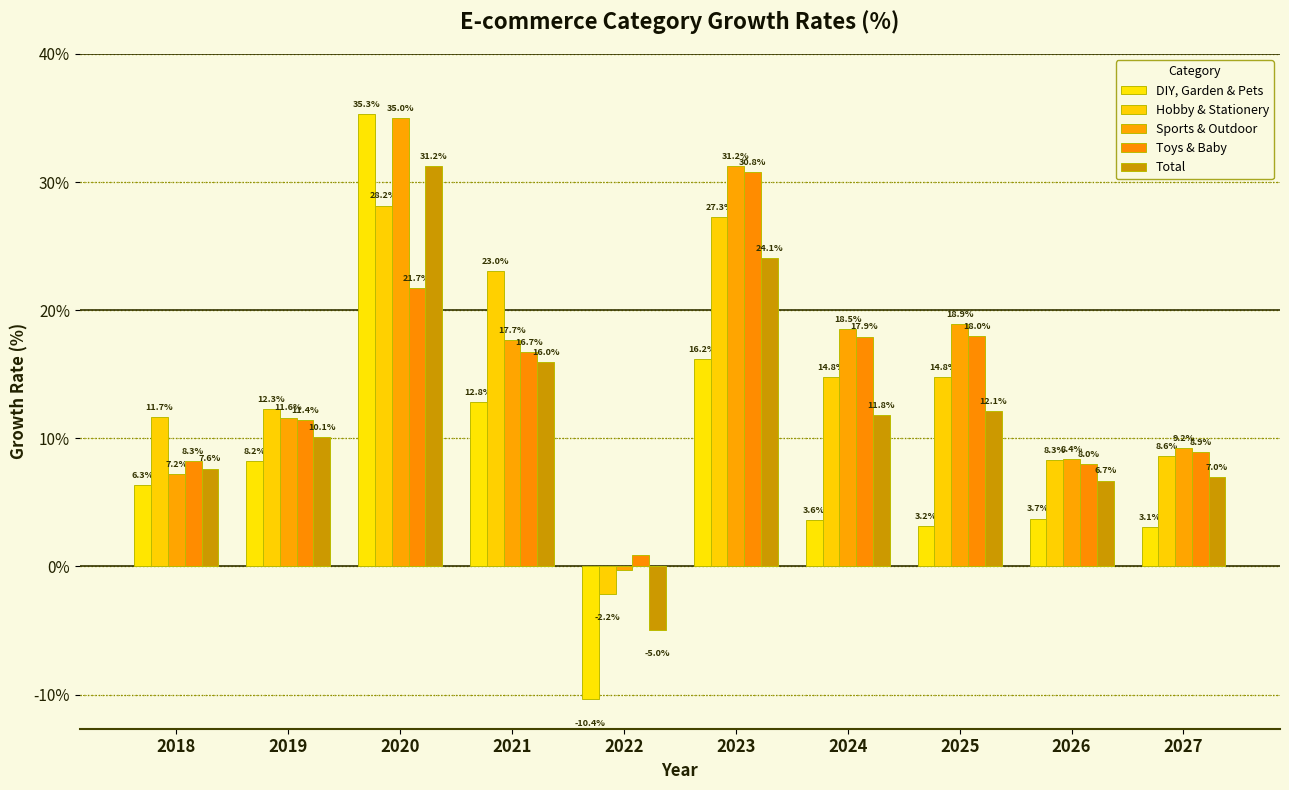

List the series in order of their peak value, highest first.

DIY, Garden & Pets, Sports & Outdoor, Total, Toys & Baby, Hobby & Stationery